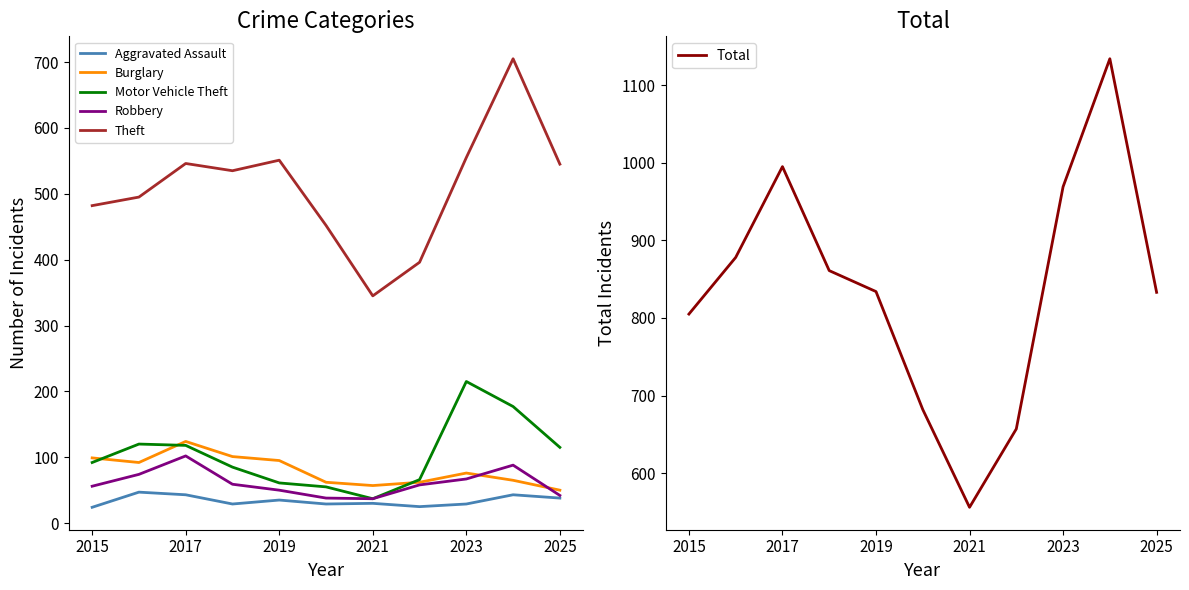

Is it true that Aggravated Assault equals 38 at 2025?

True